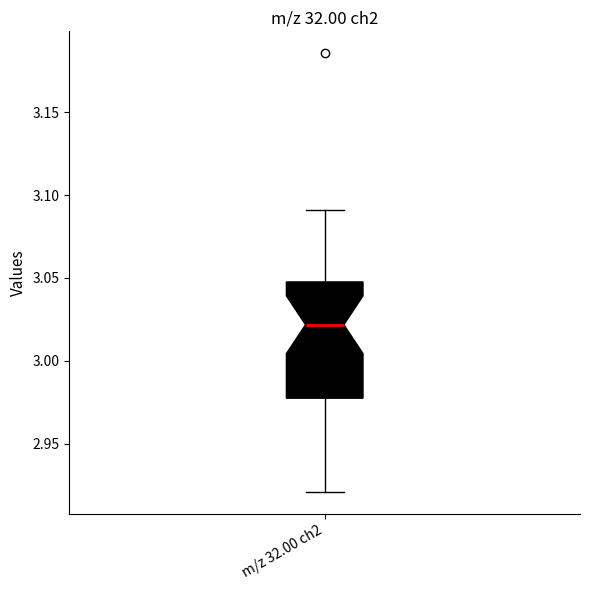

Read this box plot against the y-axis: the position of the median line, the range covered by the box, and the ends of both whiskers. The values are not printed on the chart, so give them approximately, as read against the axis.

median 3.020, box 2.975 to 3.050, whiskers 2.920 to 3.090